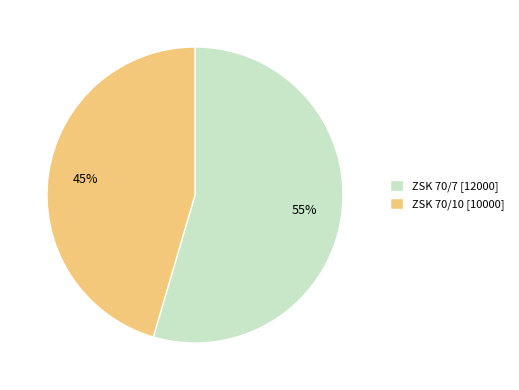

To the nearest percent, what is the average slice percentage?

50%